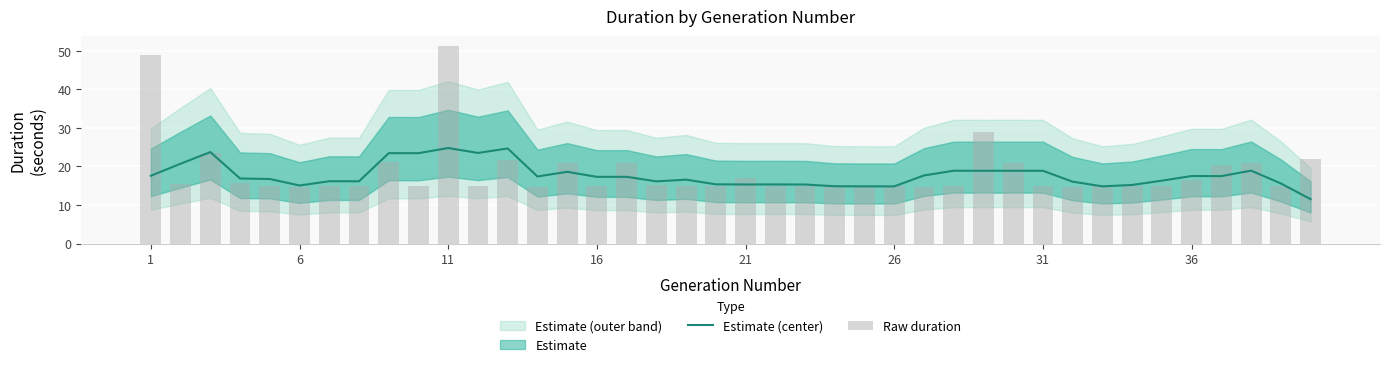

What is the value of the Estimate (center) bar at the 8th from the left?

16.1